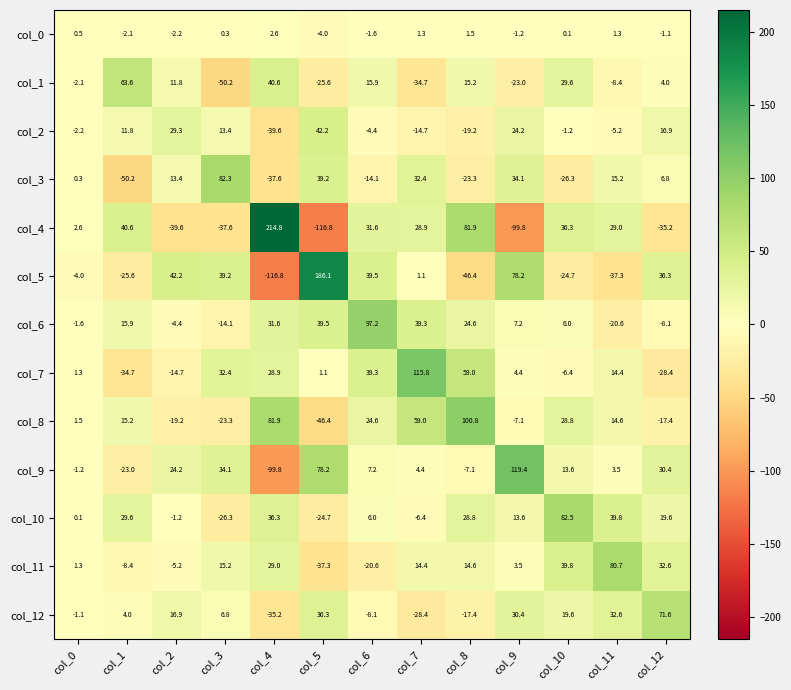

How many categories are shown in the chart?

13